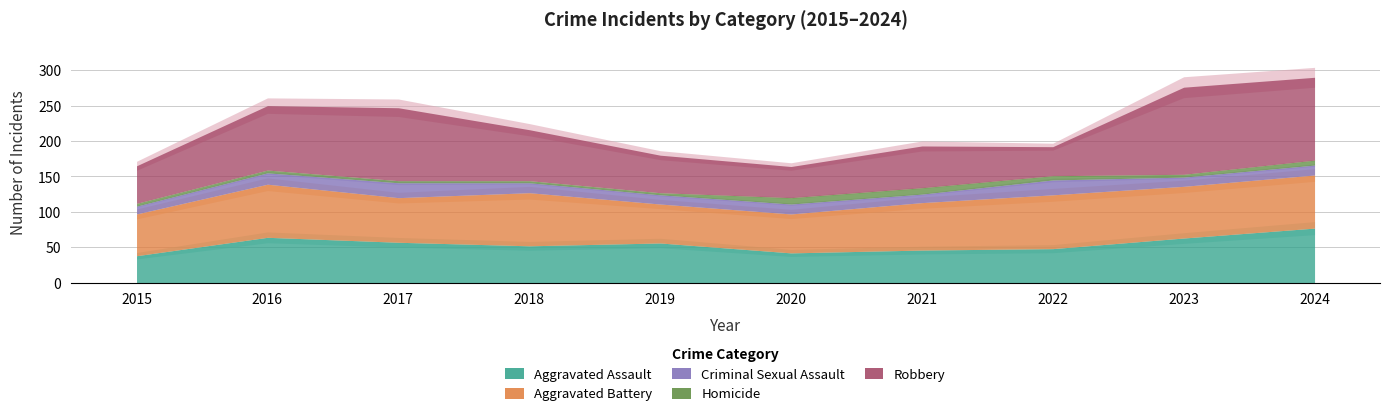

What is the value of the Aggravated Assault point at the 2nd from the left?

64